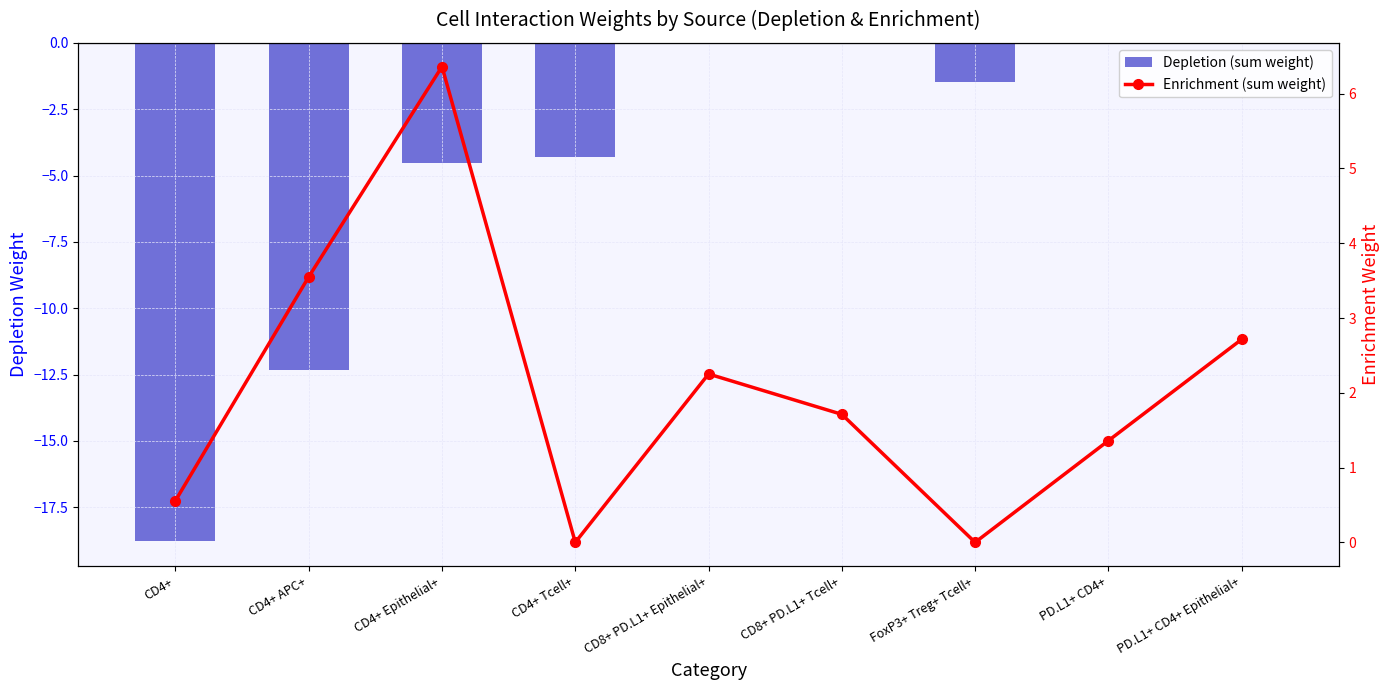

Which series has the widest spread of values?

Depletion (sum weight)